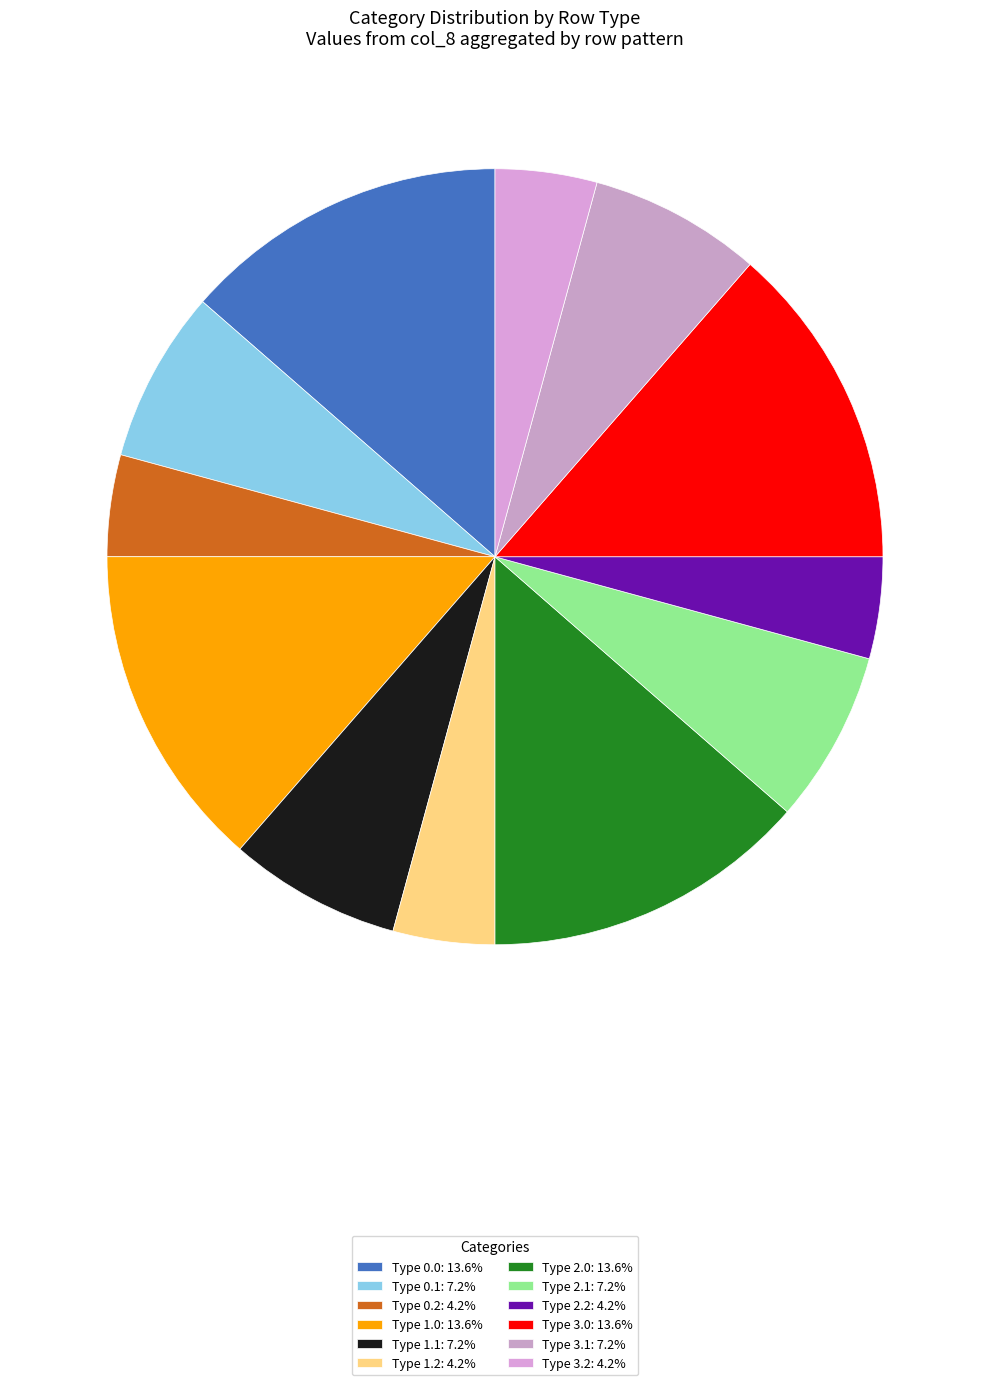

Count the number of slices in the pie.

12